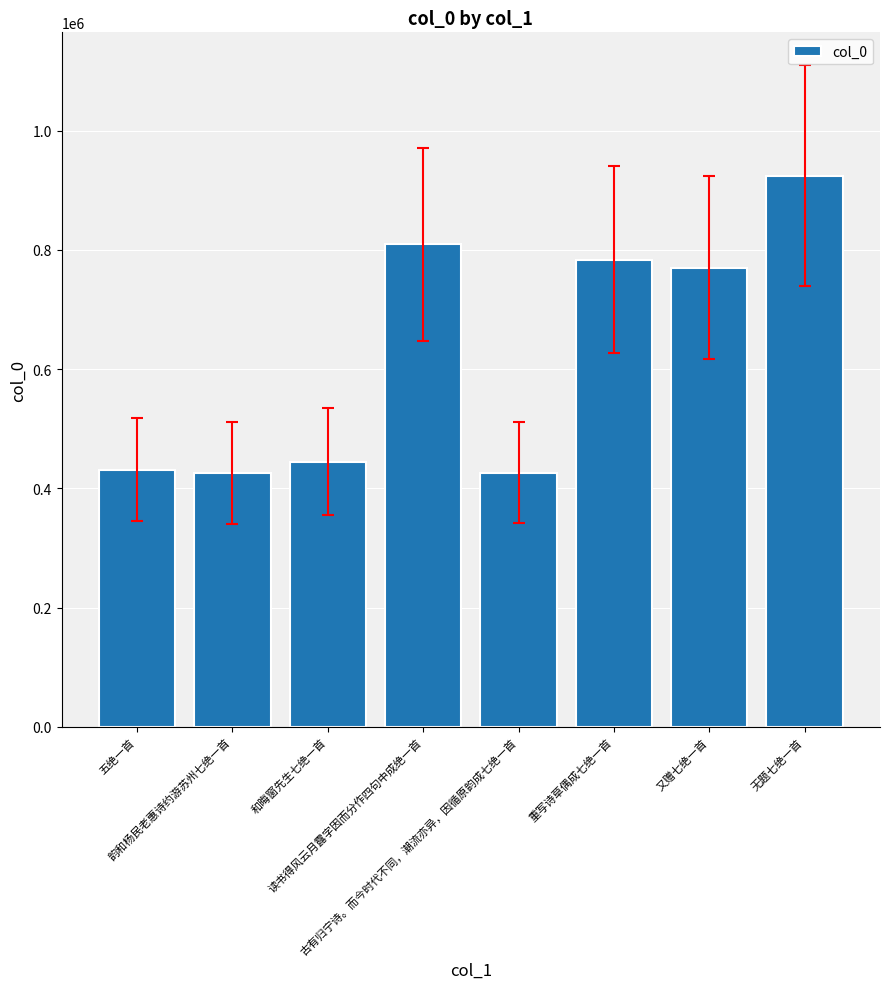

Is it true that the value at 古有归宁诗。而今时代不同，潮流亦异，因循原韵成七绝一首 is 426317?

True